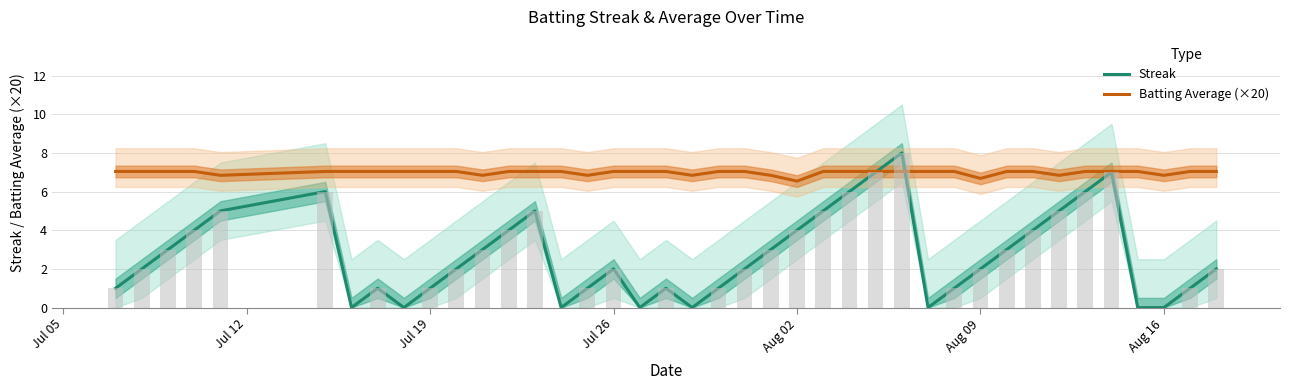

Which series has the largest total across all categories?

Batting Average (×20)